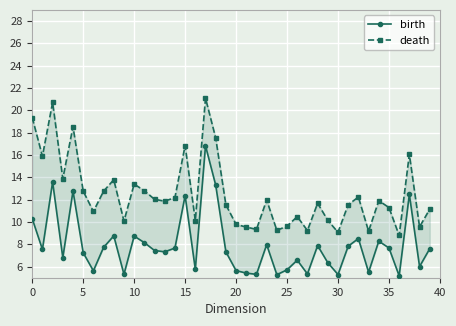

True or false: birth has a value of 5.7 at 25.

True